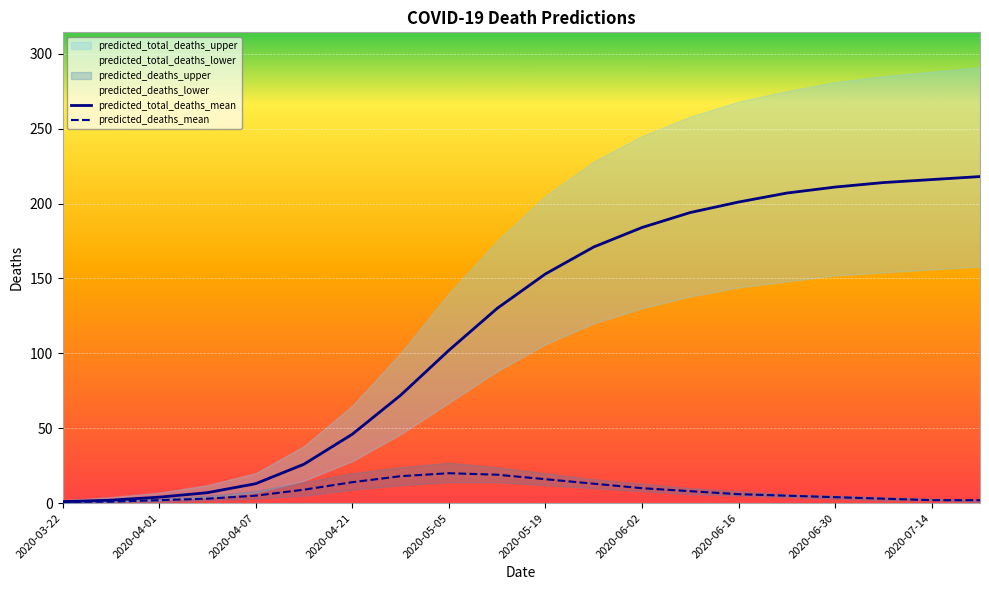

What is the spread (max minus min) of values at 19?

216